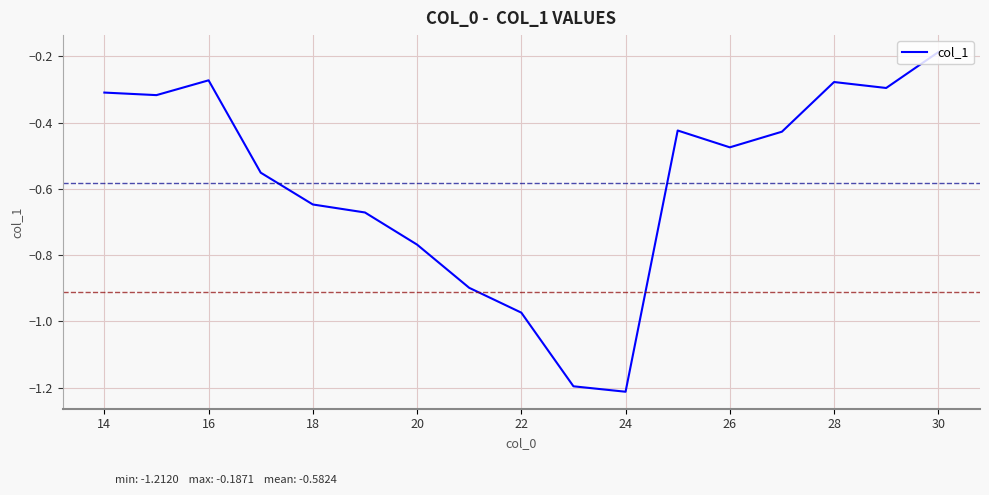

How many series are shown in this chart?

1